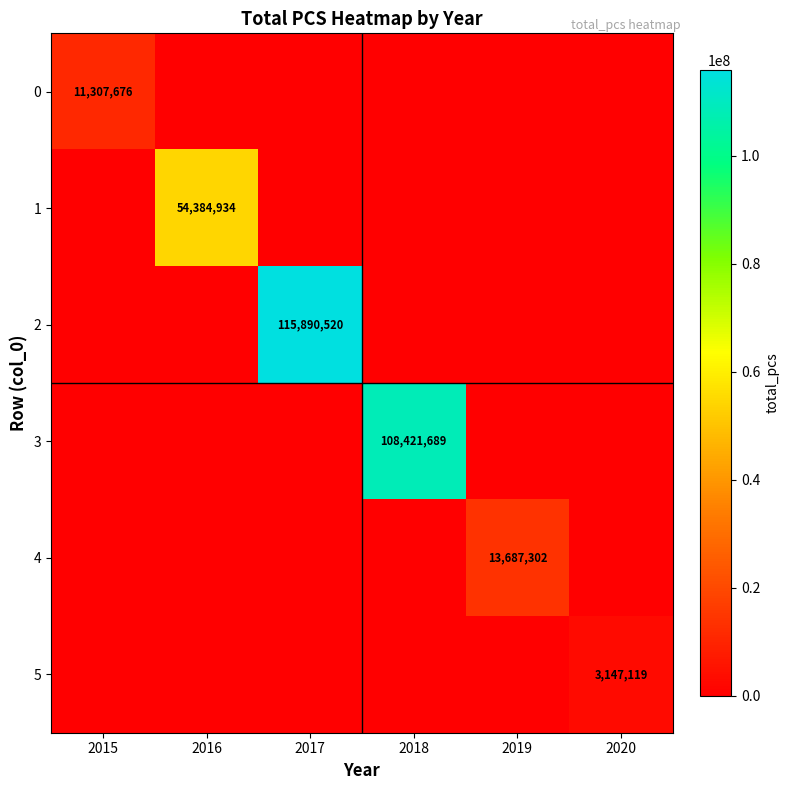

True or false: 4 has a value of 3536660 at 2019.

False